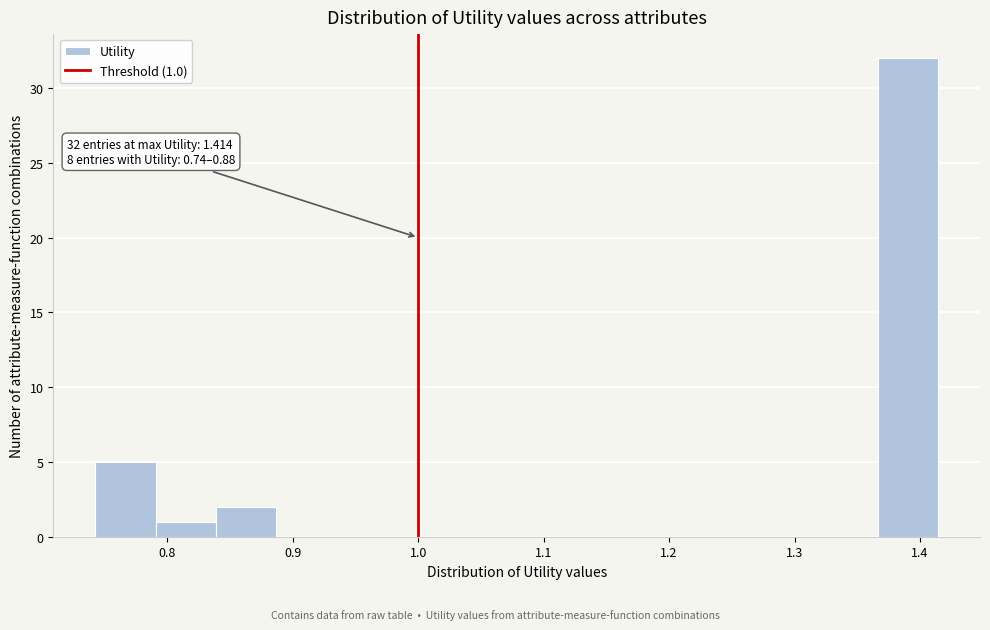

Which range on the x-axis has the tallest bar?

1.37 to 1.41